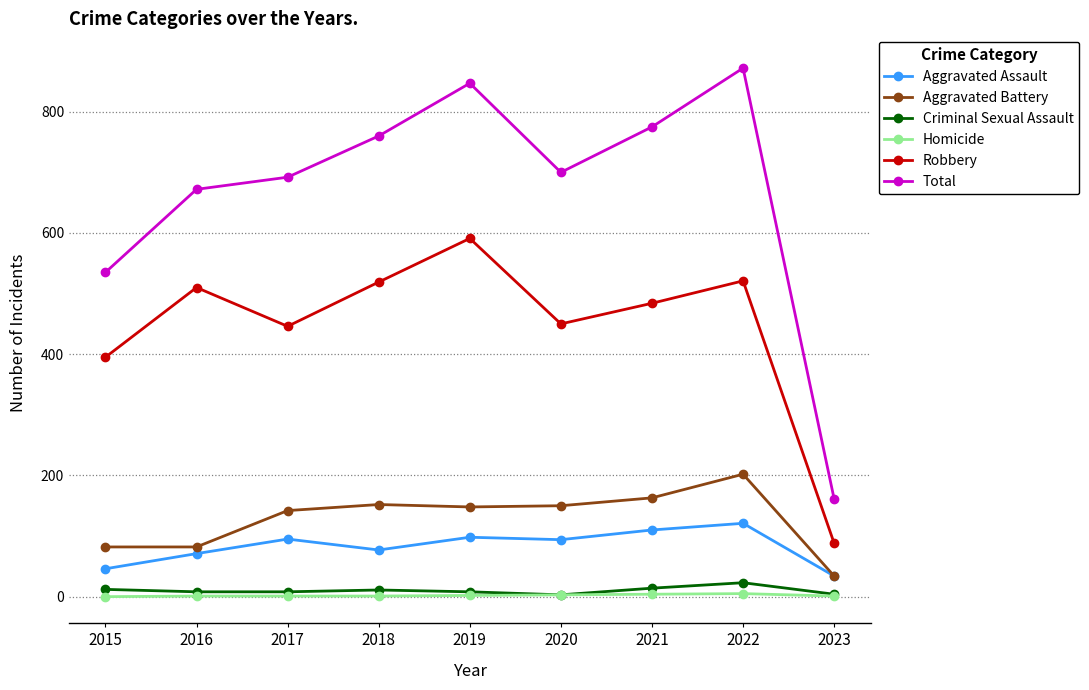

What is the approximate value of Aggravated Assault at 2019, to the nearest 10?

100